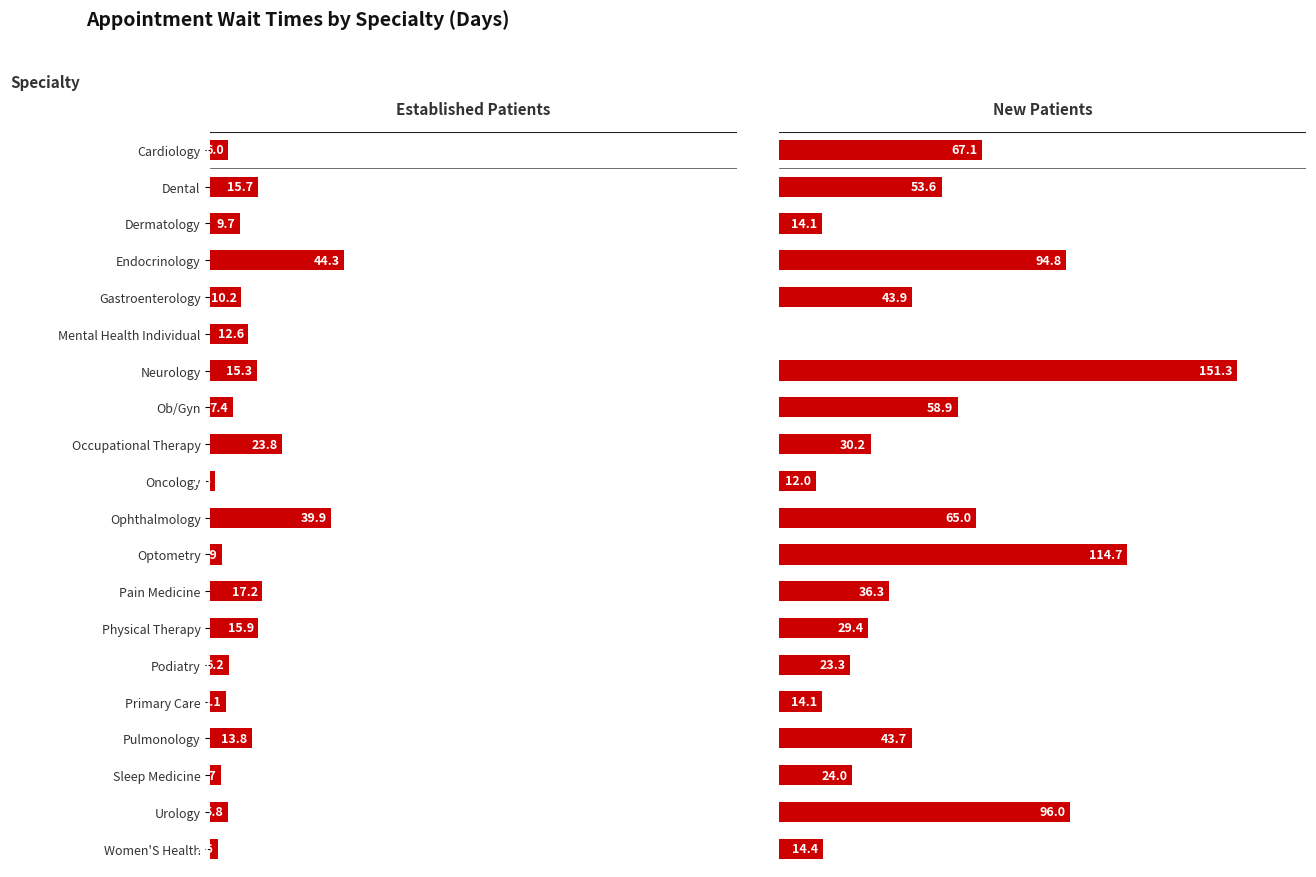

The value of New Patients at 16 is 67.0. True or false?

False